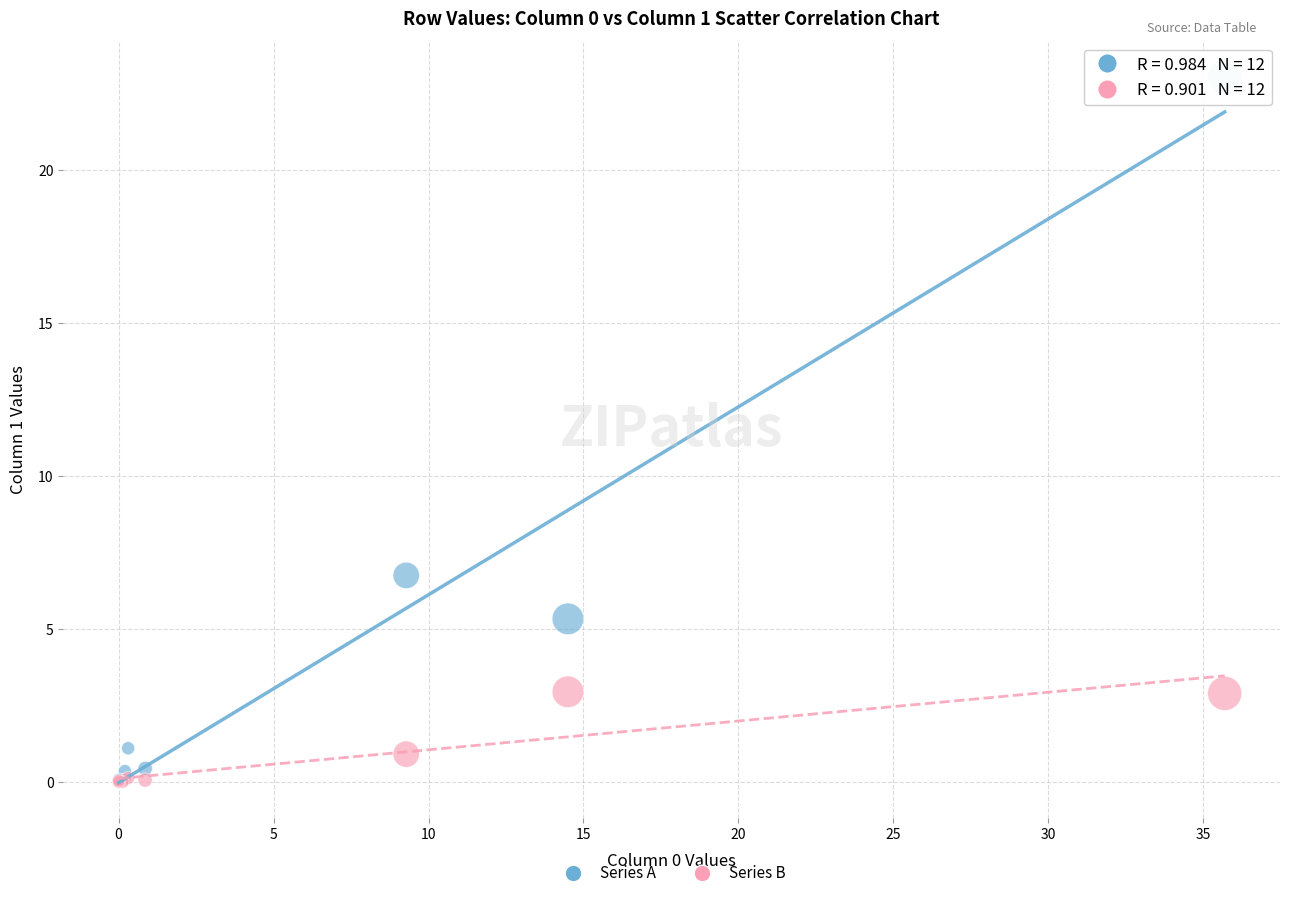

Across all series, what Y value is closest to 11?

6.8